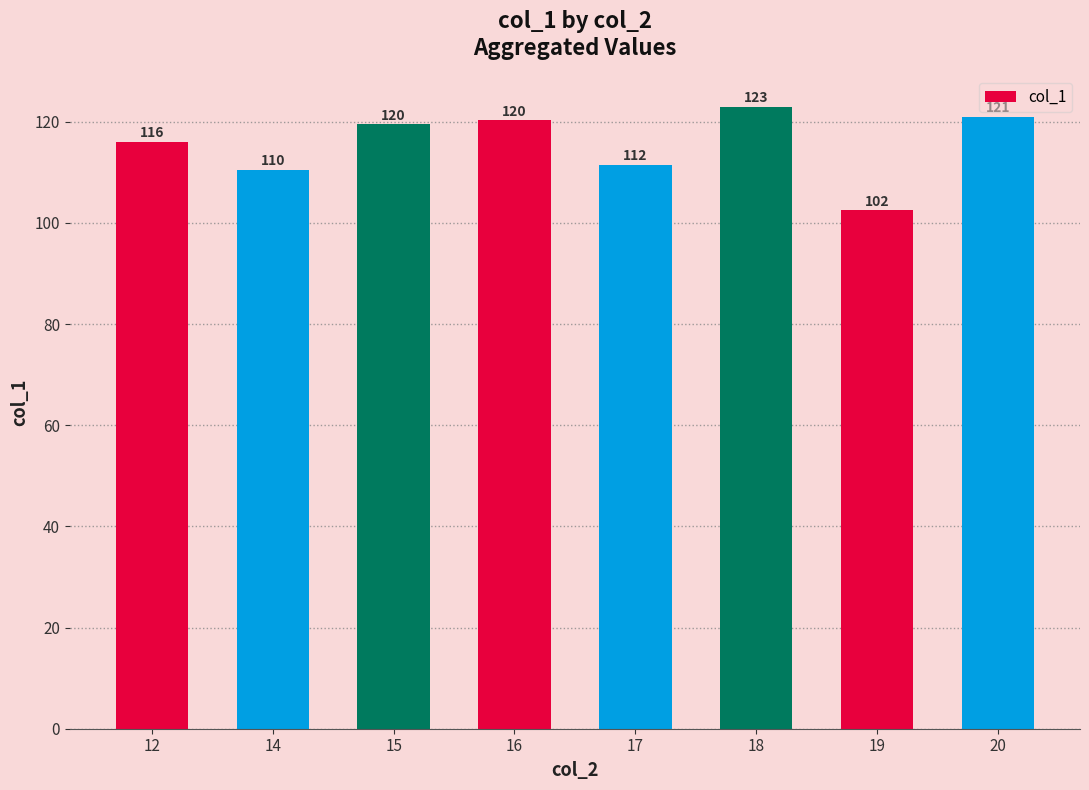

Approximately how many times larger is the value at 18 compared to 20?

1.0